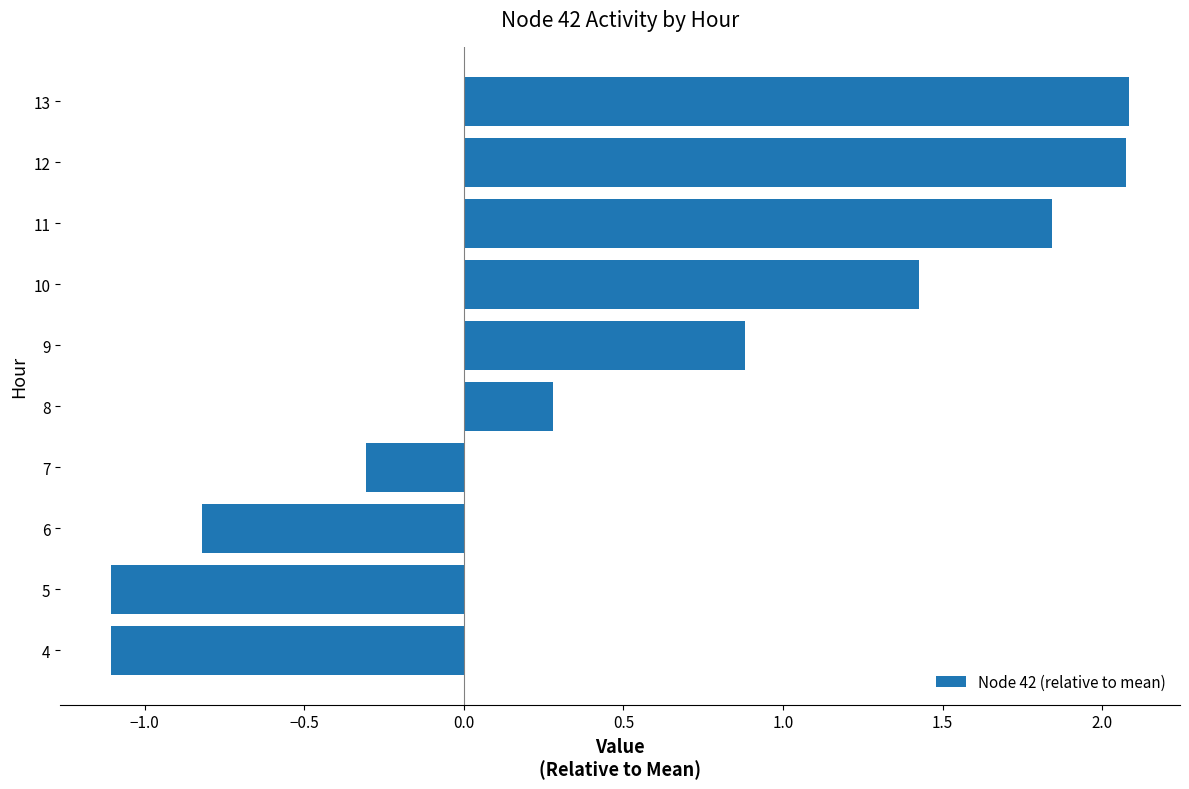

Is it true that the value at 4 is -1.1?

True